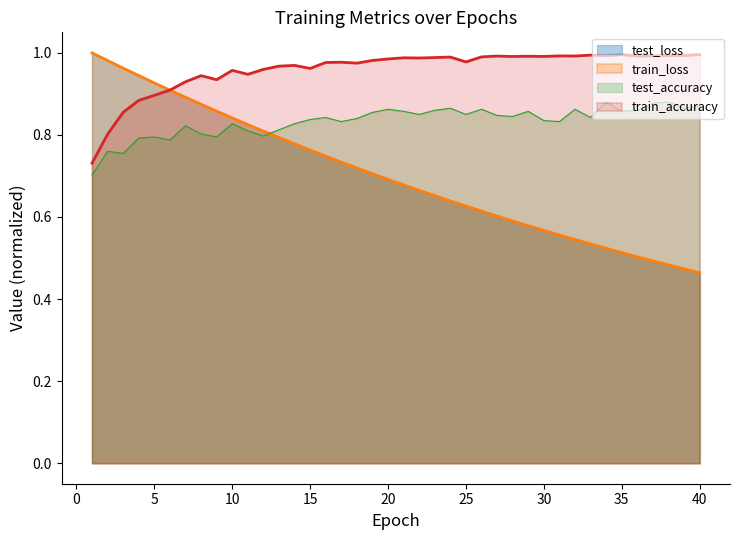

Which series ends up on top after the final intersection of test_accuracy and train_loss?

test_accuracy